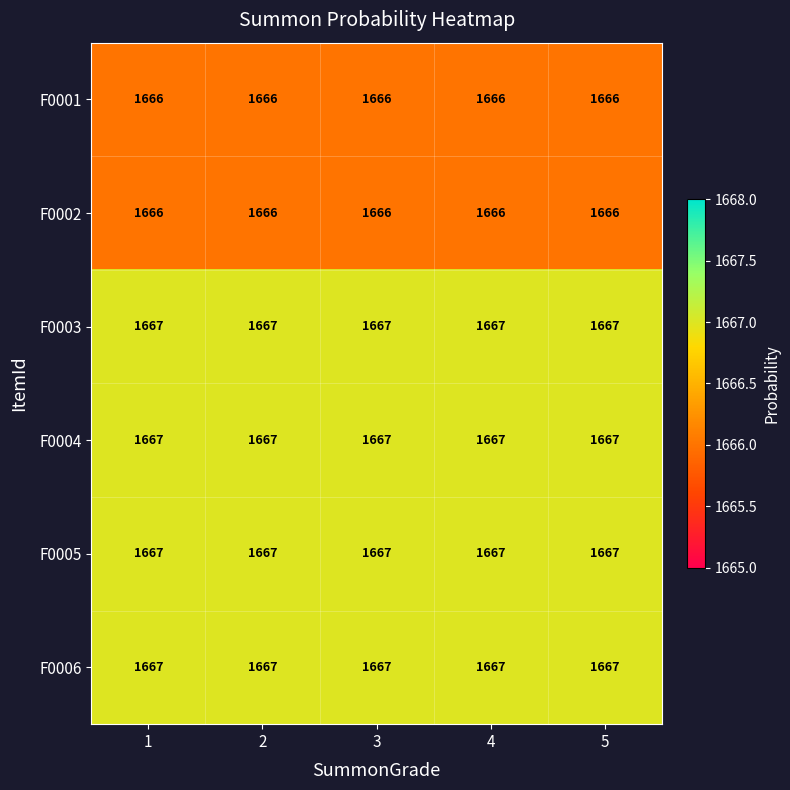

The value of F0005 at 3 is 615. True or false?

False